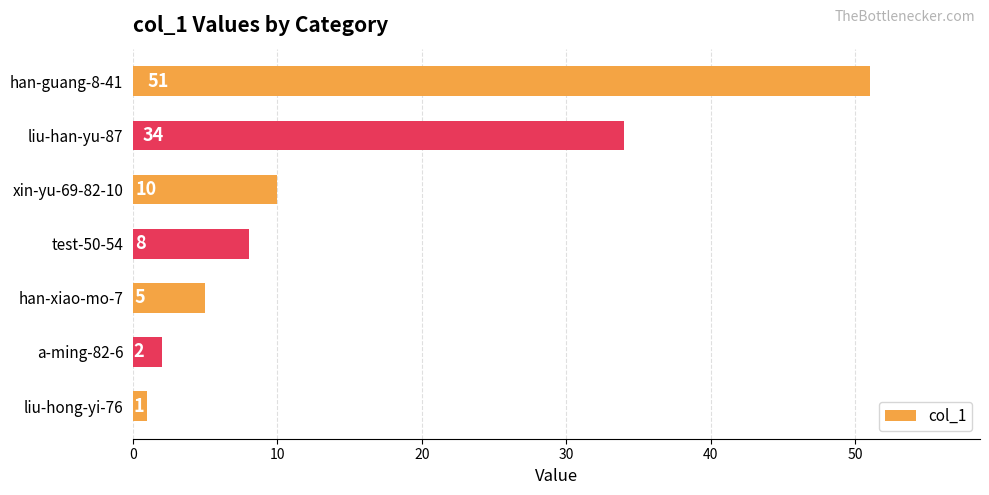

The chart shows a value of 5 at han-xiao-mo-7. True or false?

True